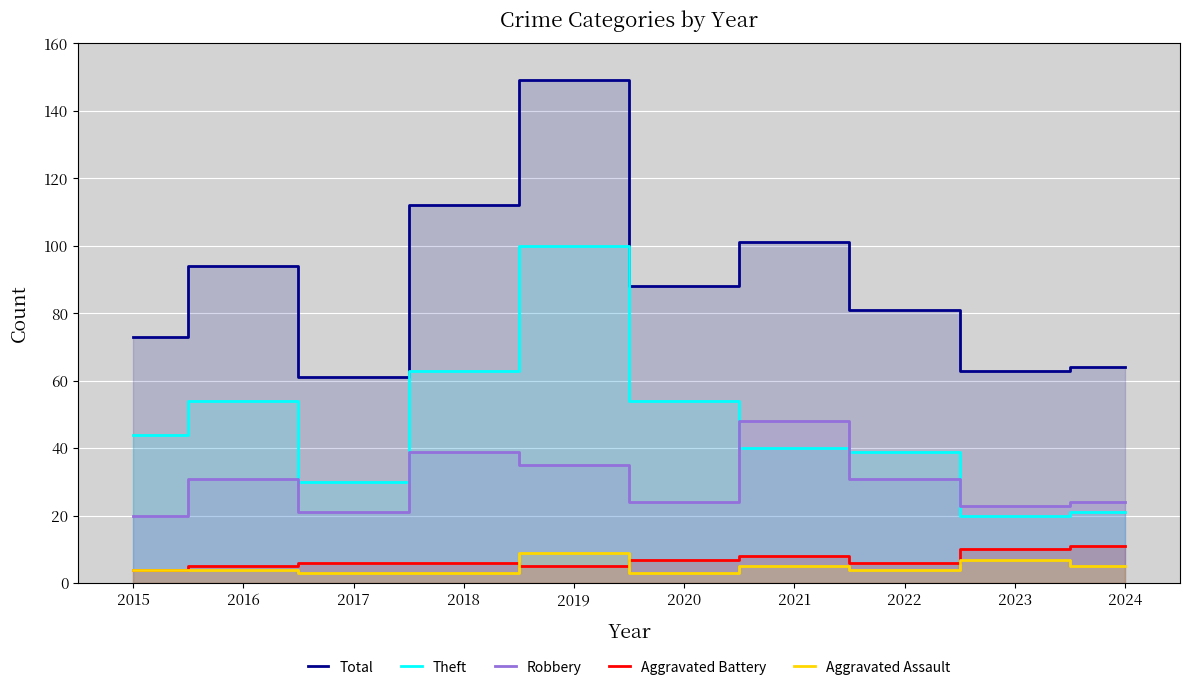

How many lines are shown in the chart?

5